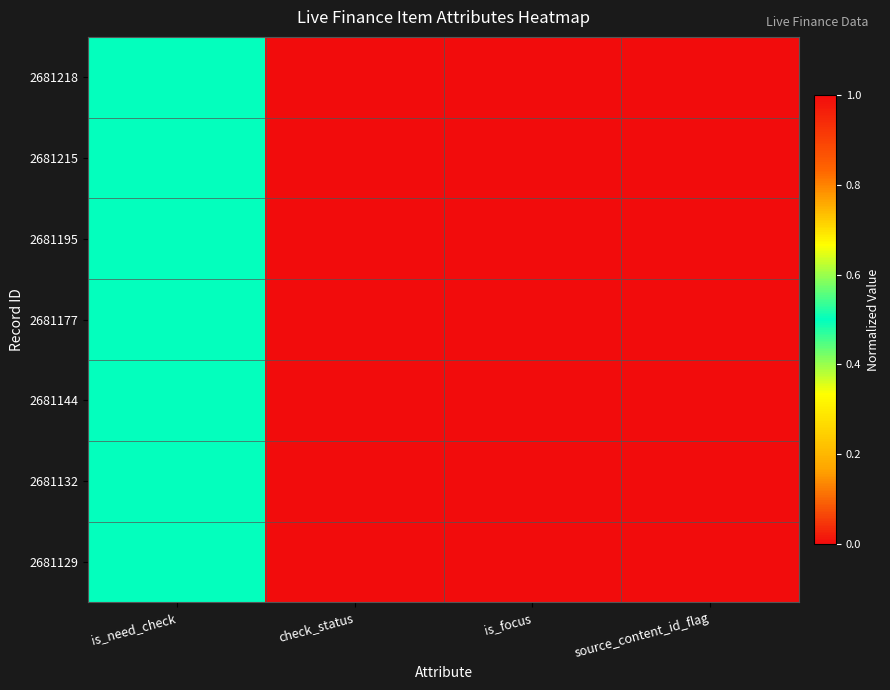

At how many categories does at least one series exceed 0?

4